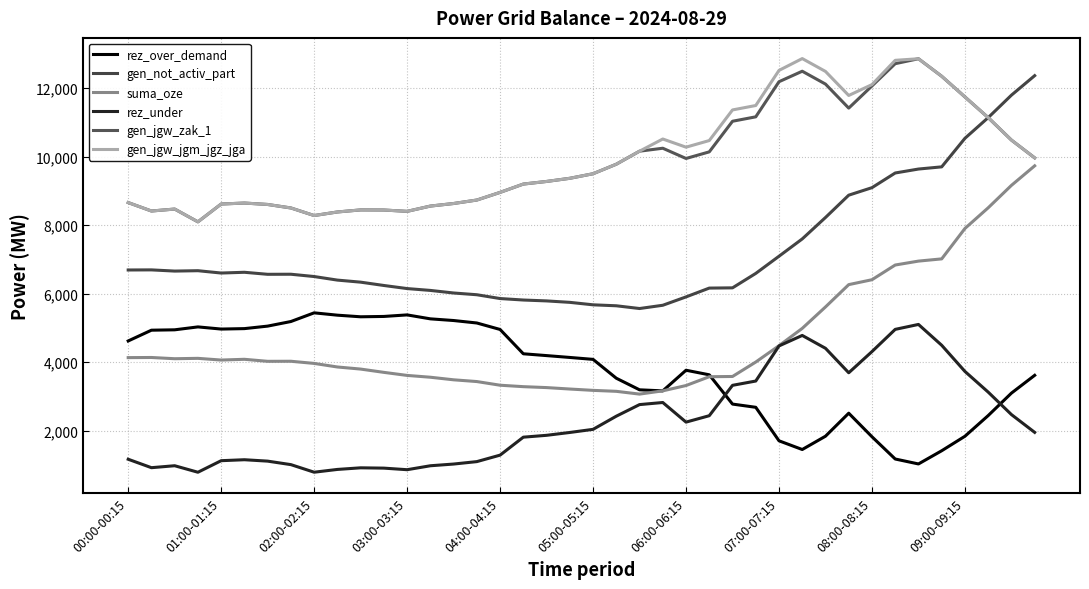

Does the chart have visible grid lines?

Yes